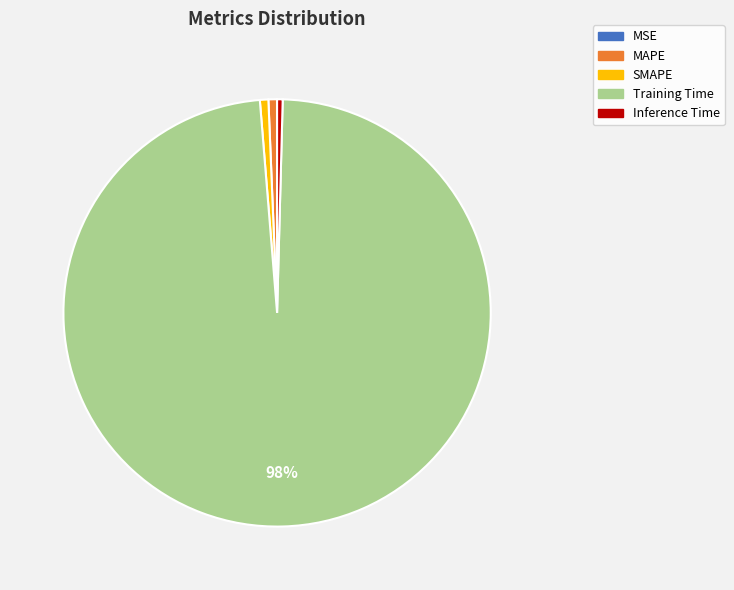

Between Training Time and MAPE, which is larger?

Training Time